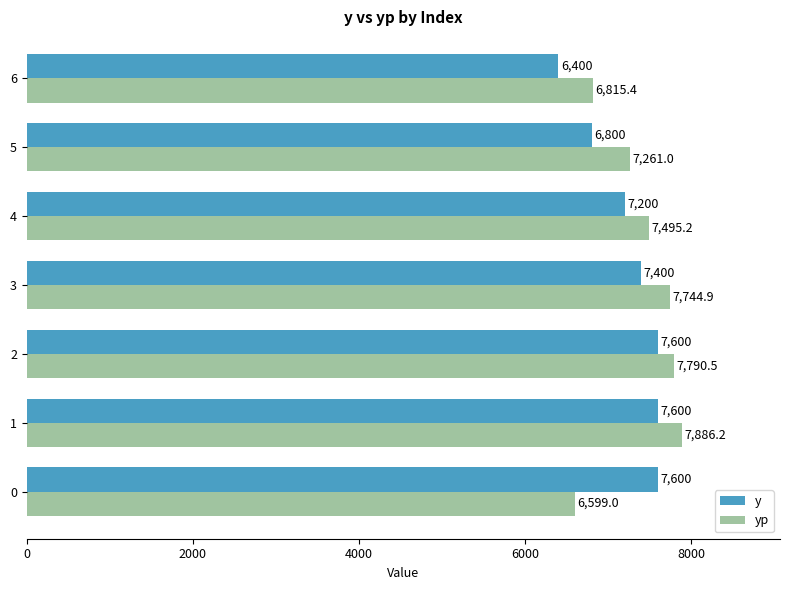

Rank the series by their average value, from highest to lowest.

yp, y